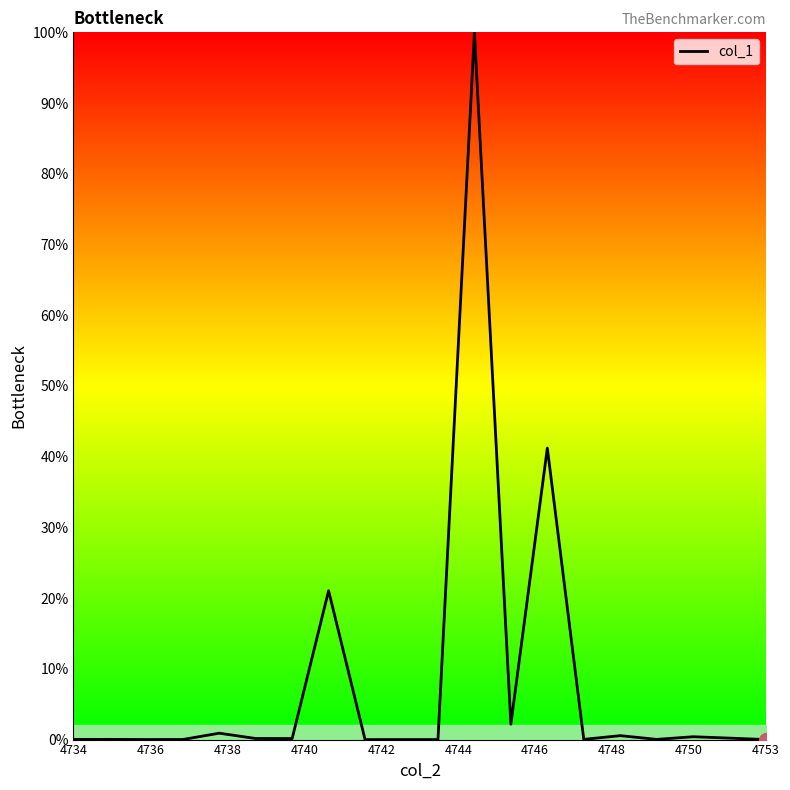

What is the maximum value shown in the chart?

100.0